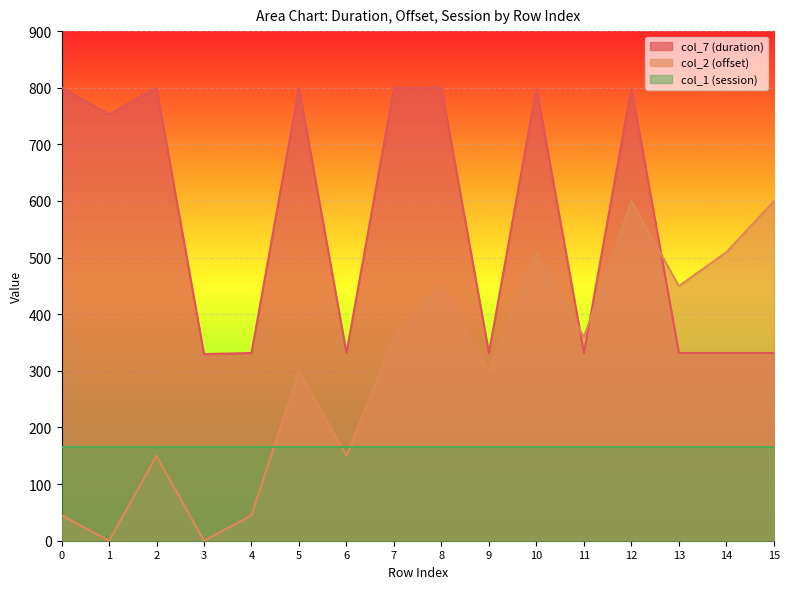

List the series in order of their peak value, lowest first.

col_1 (session), col_2 (offset), col_7 (duration)